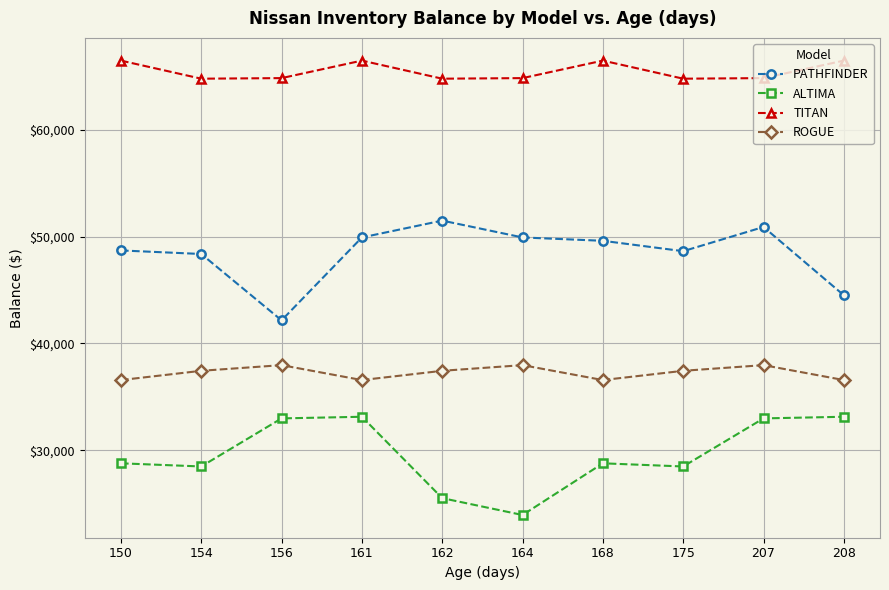

What is the lowest value of the PATHFINDER series?

42161.8